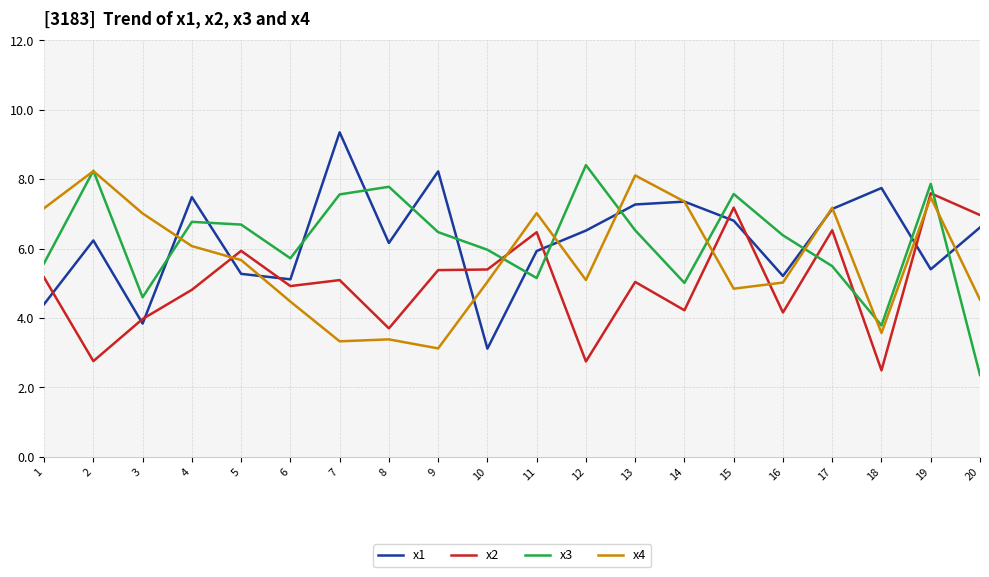

At 13, list the series in order from smallest to largest.

x2, x3, x1, x4